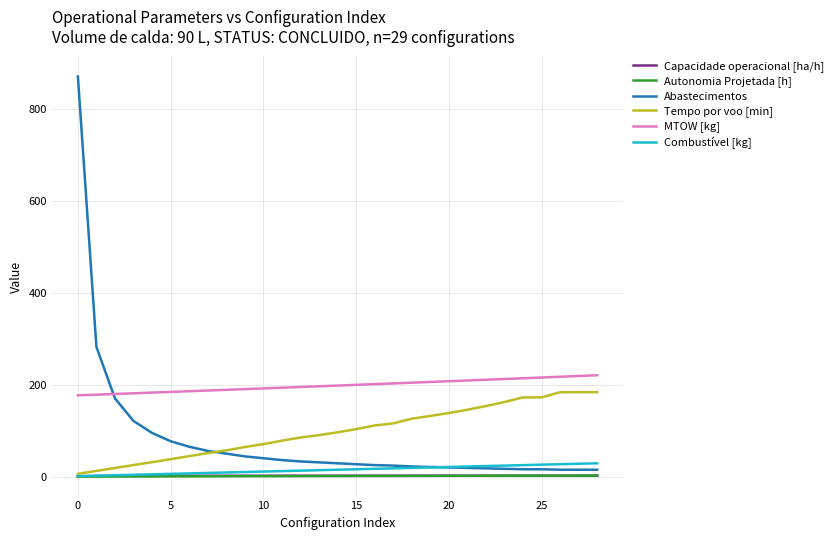

Which series has the largest total across all categories?

MTOW [kg]